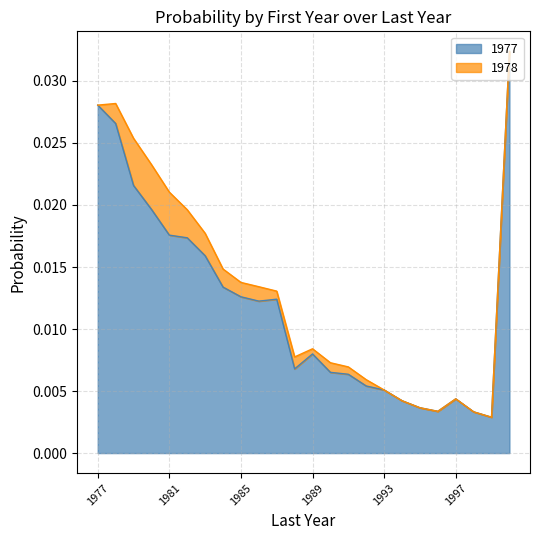

What is the sum of all values?

0.3